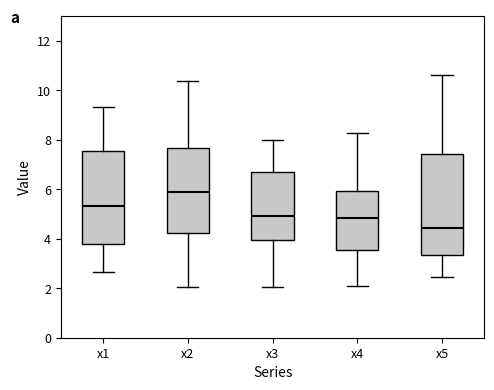

Where does the upper whisker of the box for x3 end on the y-axis? The values are not printed on the chart, so give them approximately, as read against the axis.

8.0